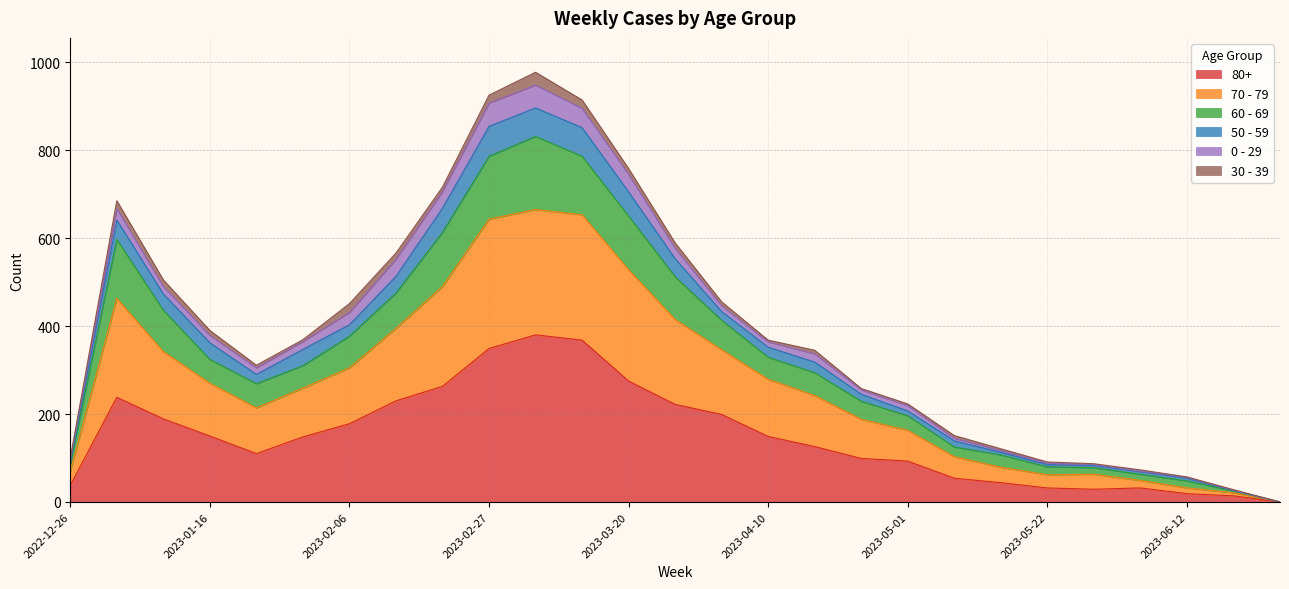

Between 2023-03-20 and 2023-06-05, which series saw the biggest shift?

70 - 79